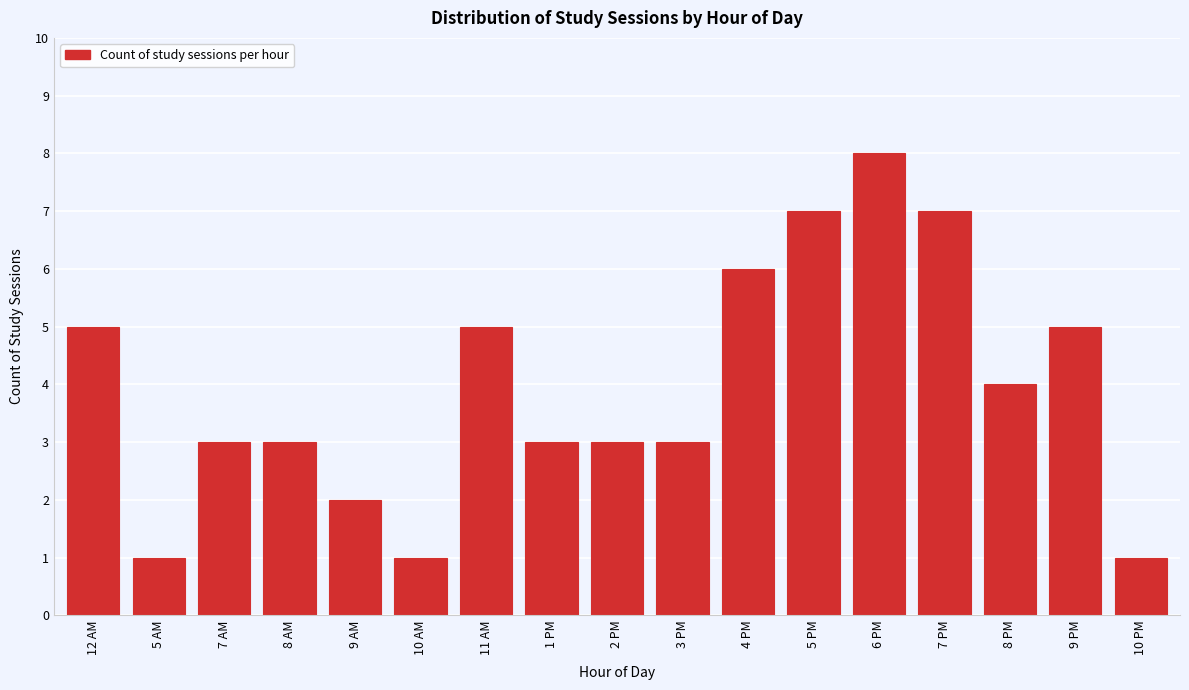

Reading left to right, extract all data points from this chart.

5	1	3	3	2	1	5	3	3	3	6	7	8	7	4	5	1